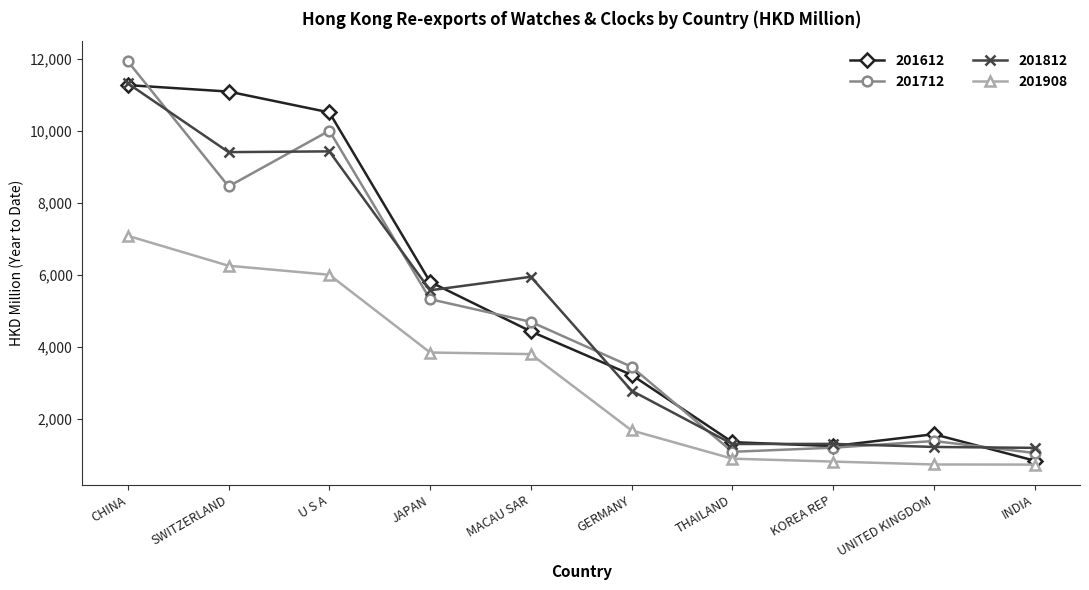

How many series are shown in this chart?

4